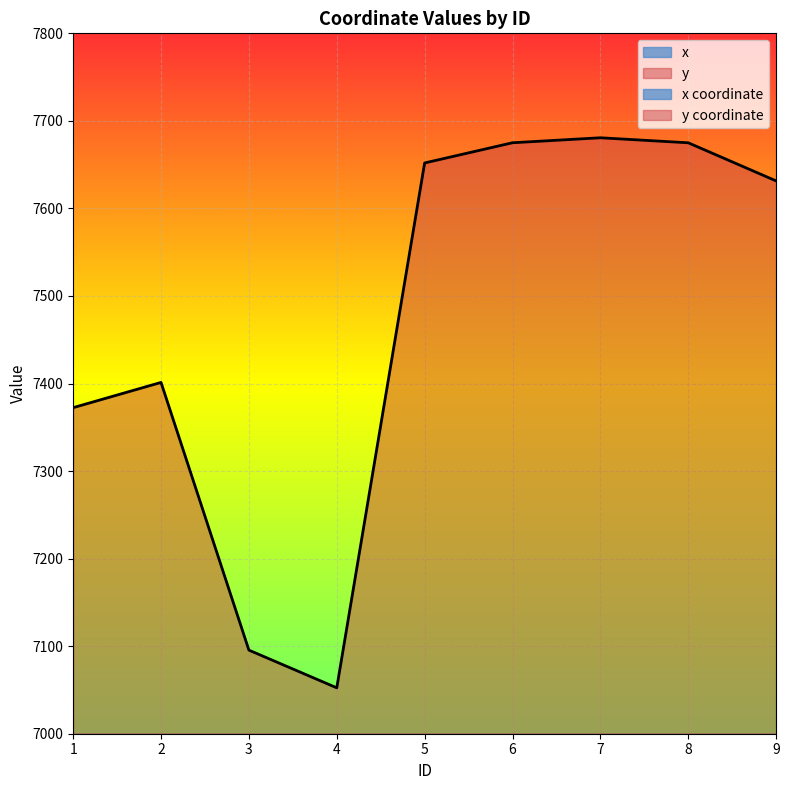

True or false: y has more than 2 points higher than both neighbors.

False